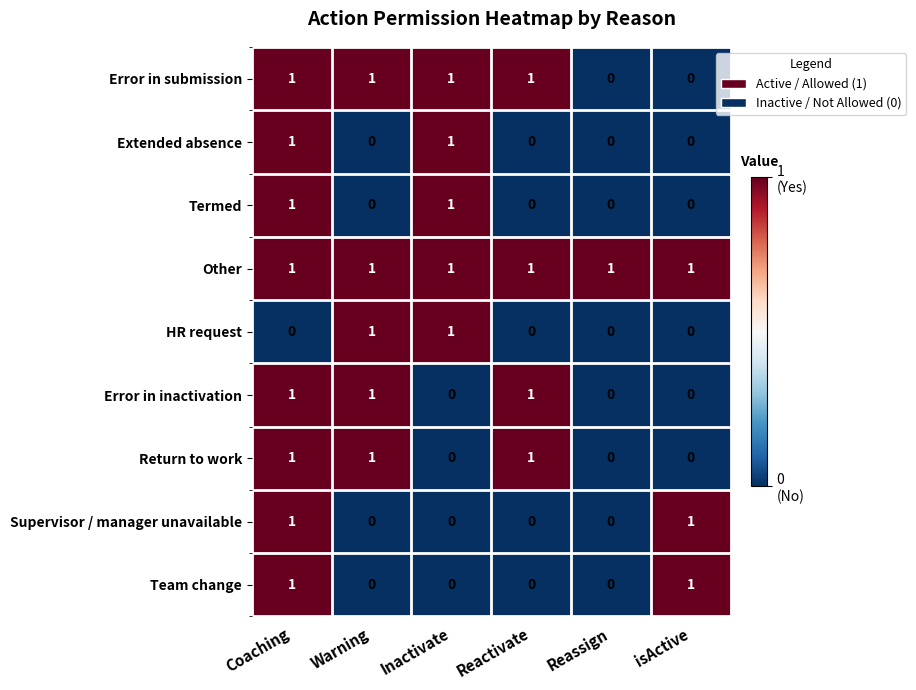

Which series has the largest total across all categories?

Other